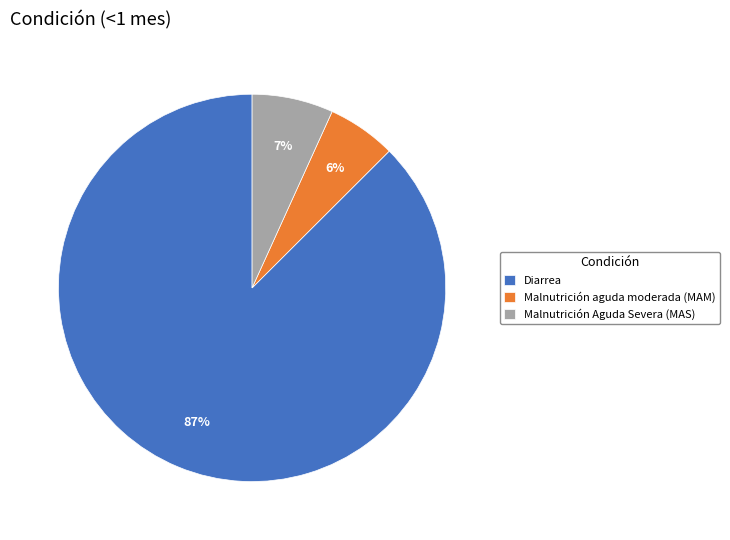

The Malnutrición aguda moderada (MAM) slice represents 1% of the pie. True or false?

False